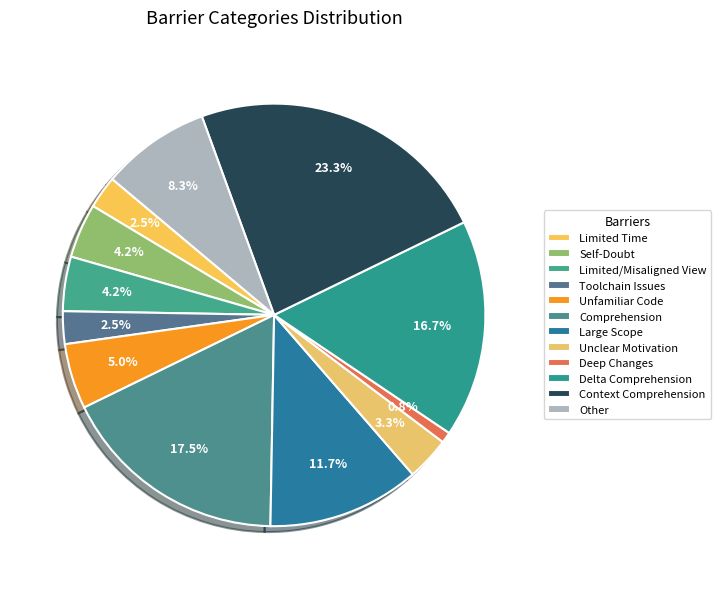

To the nearest percent, what is the difference between the largest and smallest slice percentages?

23%